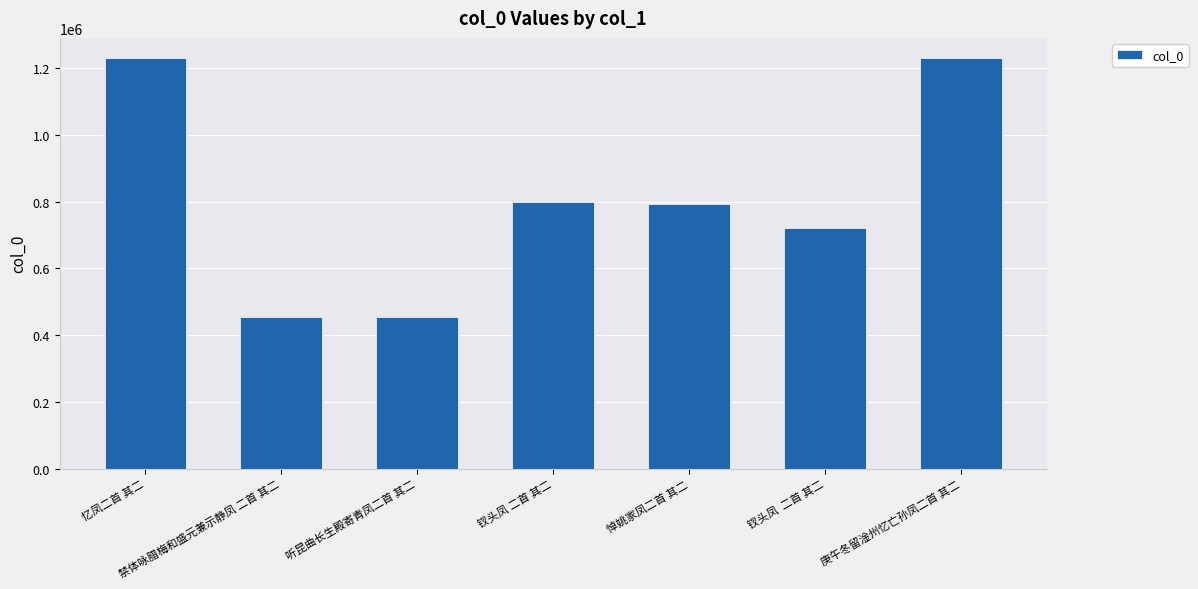

What is the sum of all values?

5675764